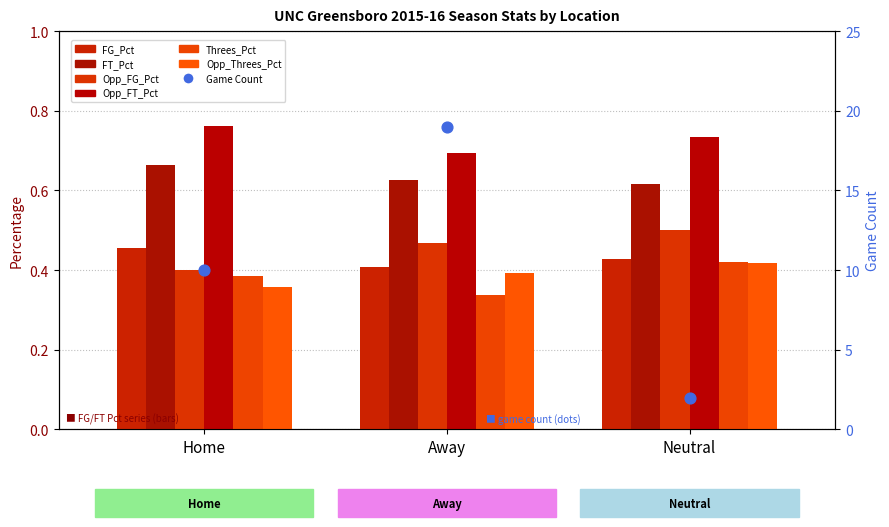

What are all the series names shown in the legend?

FG_Pct, FT_Pct, Opp_FG_Pct, Opp_FT_Pct, Threes_Pct, Opp_Threes_Pct